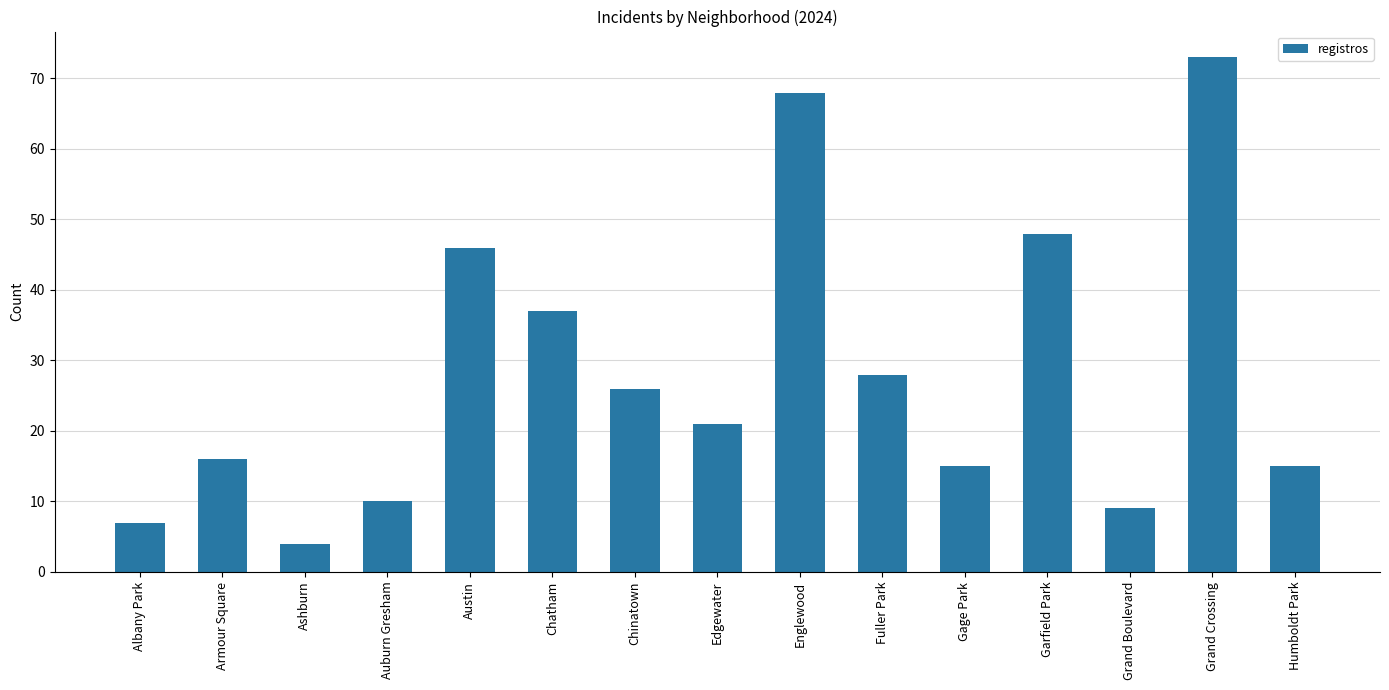

Between Edgewater and Englewood, which is larger?

Englewood